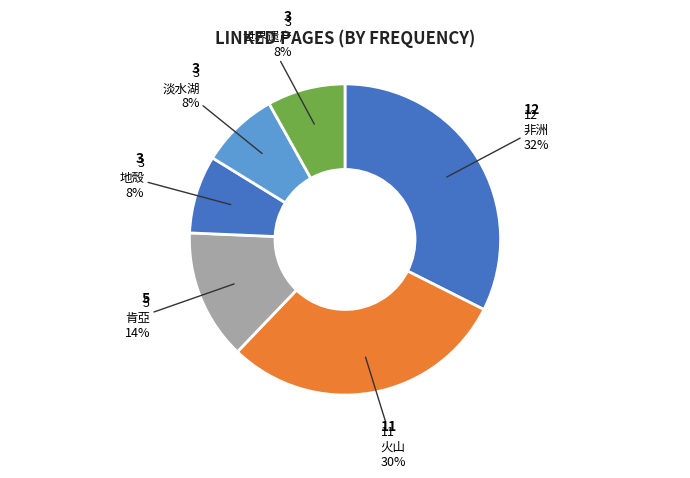

How many slices are in this pie chart?

6